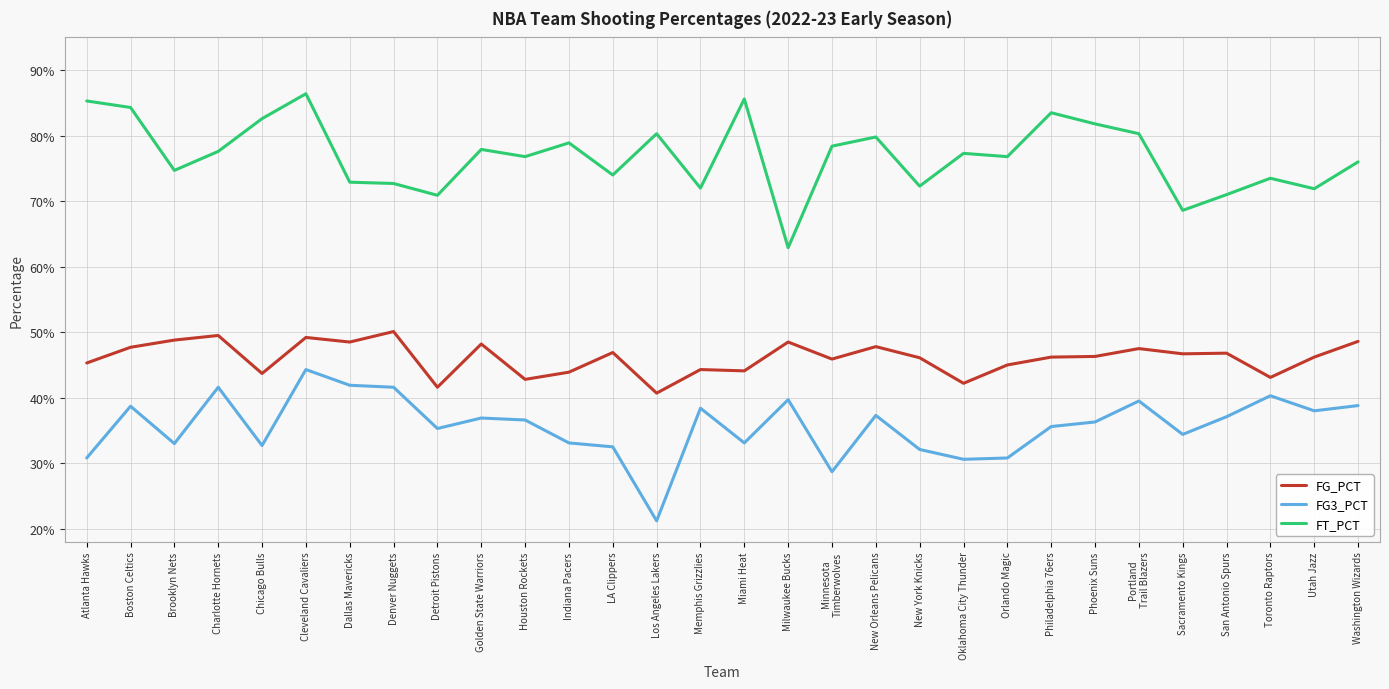

What position from the right is Houston Rockets?

20